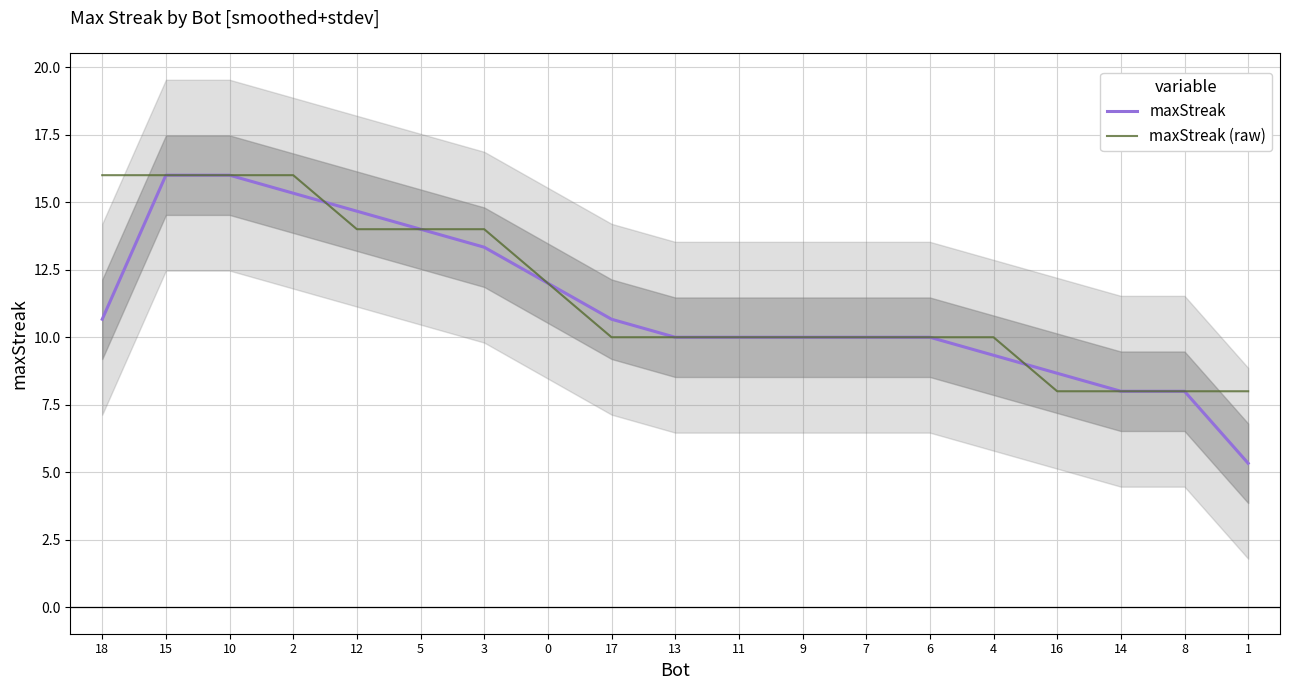

What is the maximum value shown in the chart?

16.0